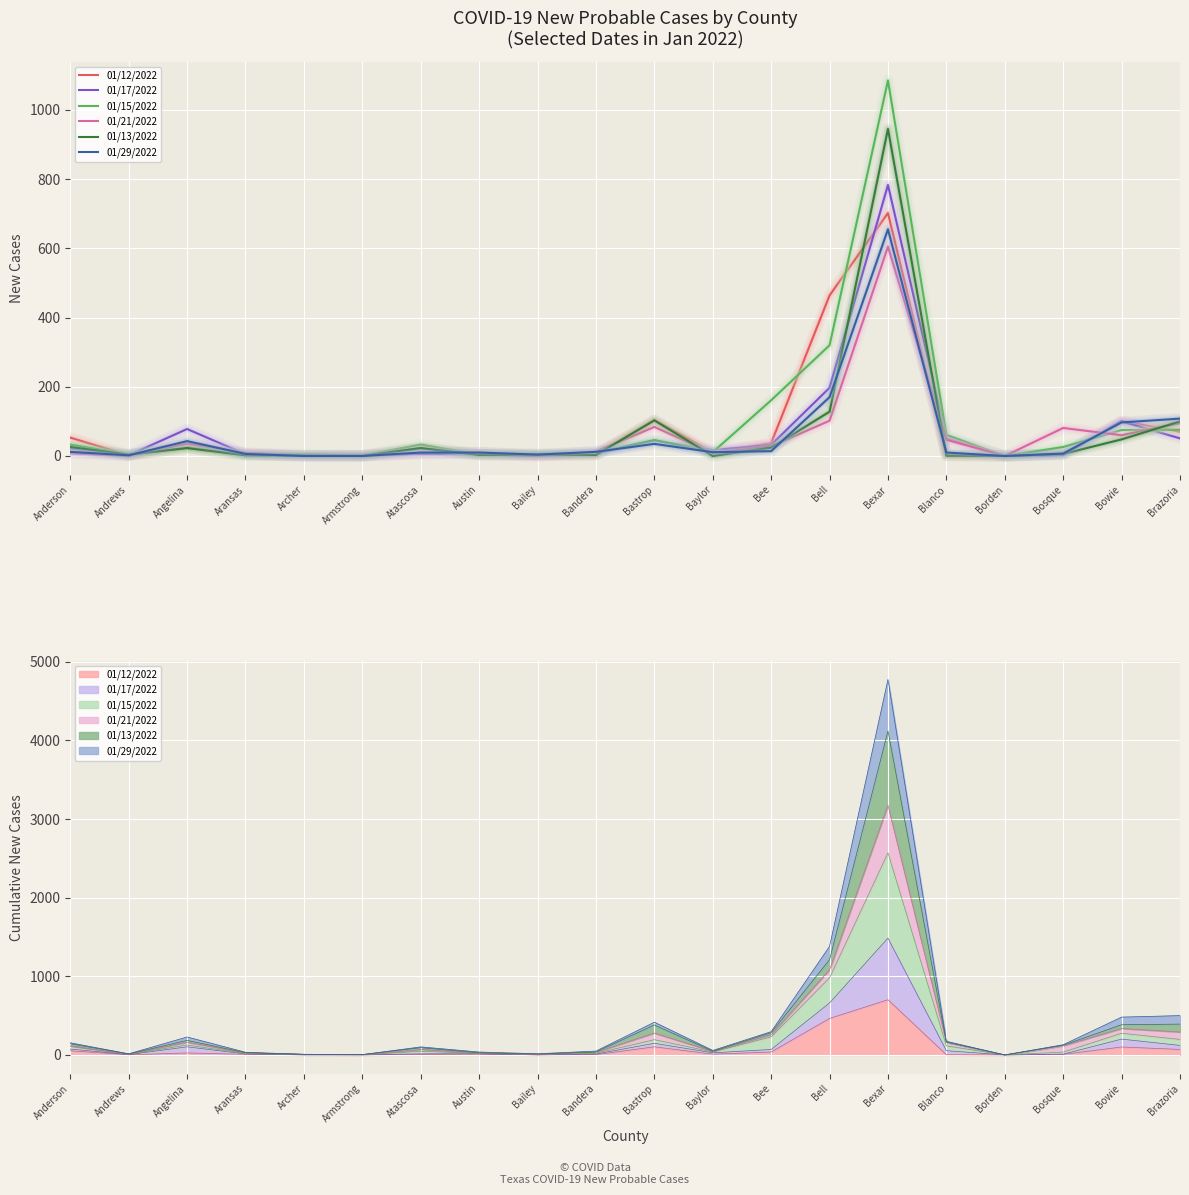

Between which two adjacent categories do 01/15/2022 and 01/29/2022 first intersect?

Andrews and Angelina